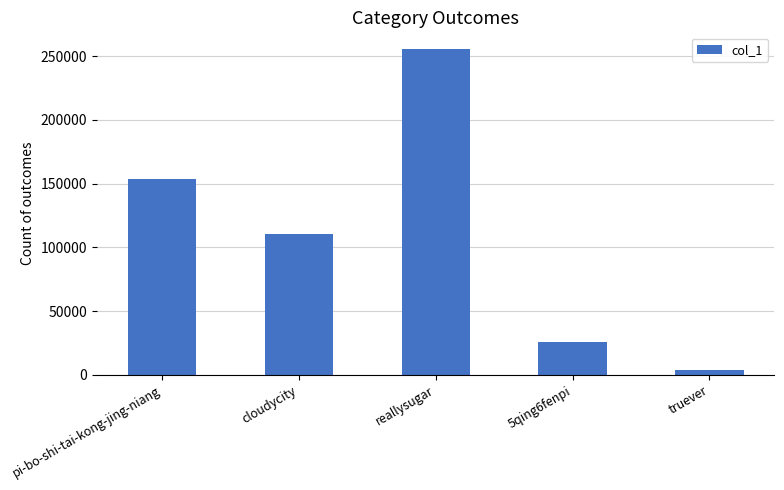

Read the value at pi-bo-shi-tai-kong-jing-niang, to the nearest 50.

153950